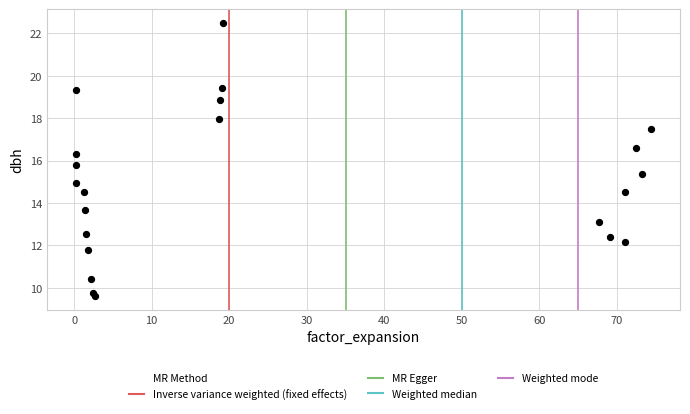

What is the range of X values (max minus min)?

74.2